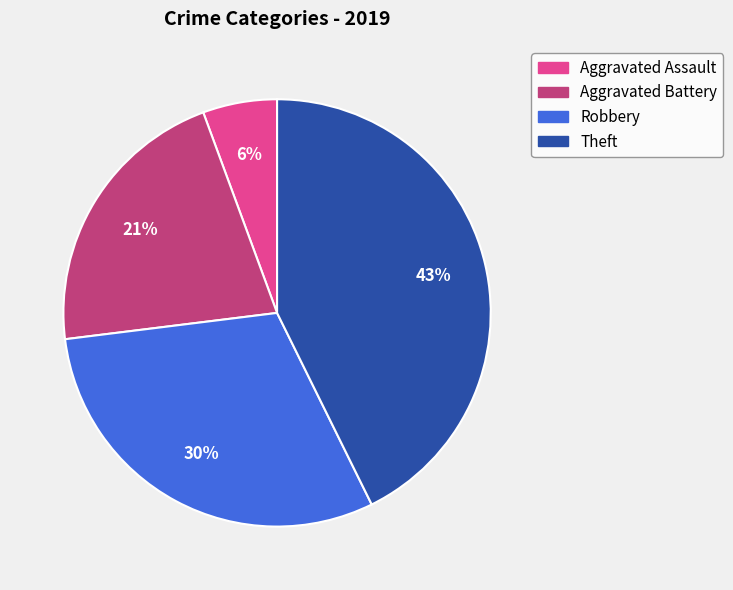

Does any single category account for the majority?

No